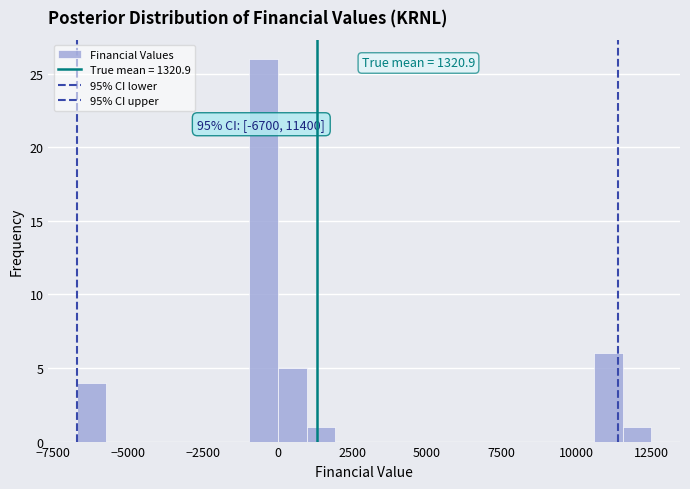

Read against the x-axis, roughly where is the centre of the tallest bar?

-500